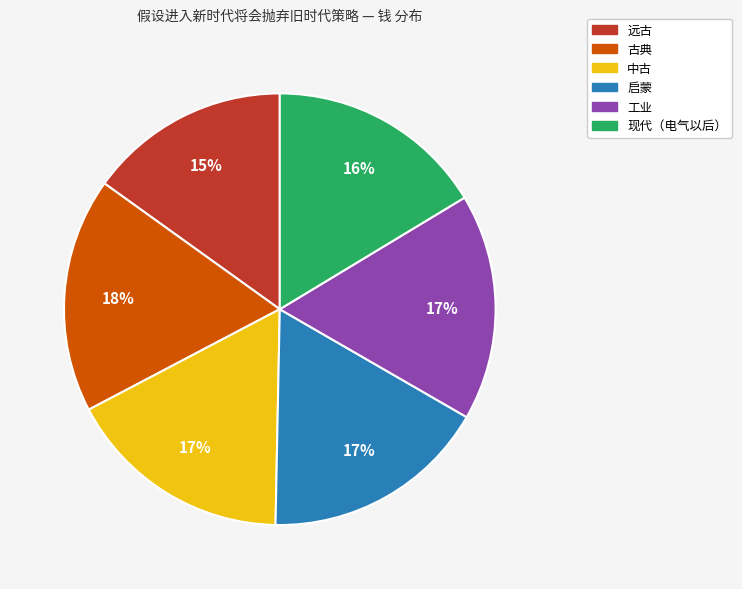

To the nearest percent, what is the difference between the largest and smallest slice percentages?

3%